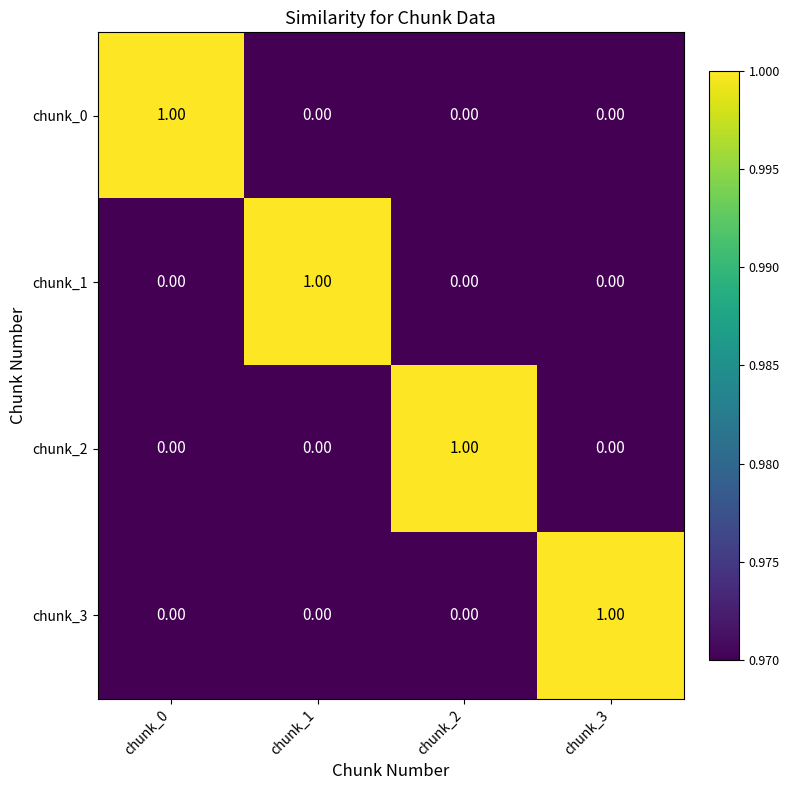

At how many categories does at least one series exceed 0?

4